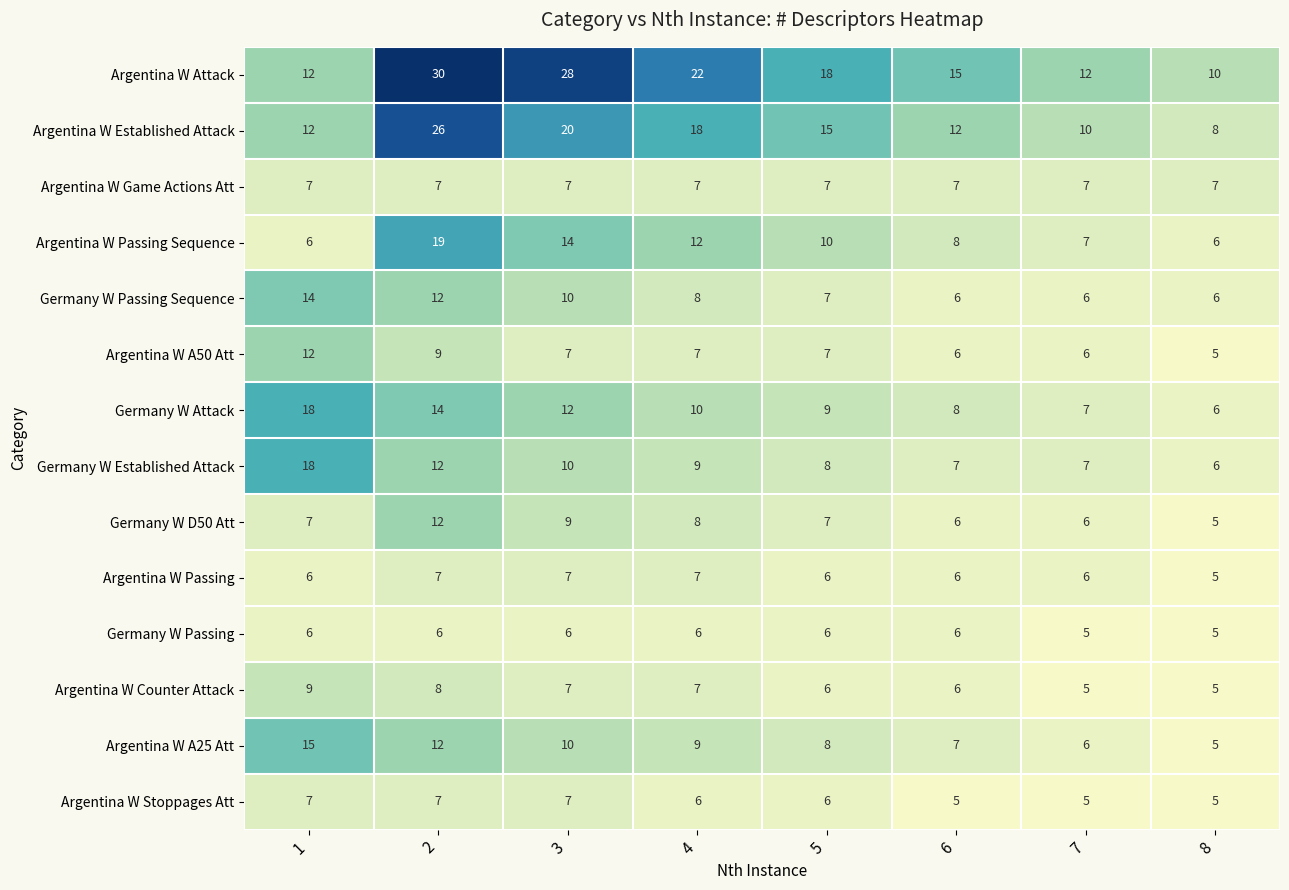

What is the sum of the Germany W Attack values at 4 and 7?

17